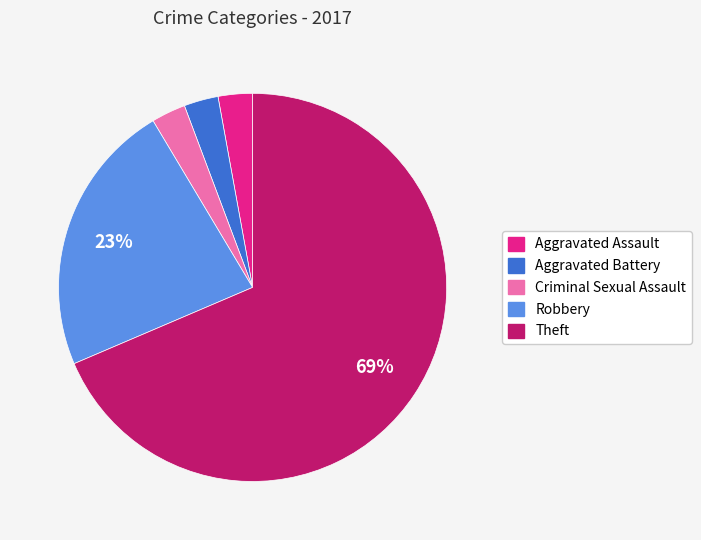

Combined, do Aggravated Battery and Criminal Sexual Assault account for over 50%?

No